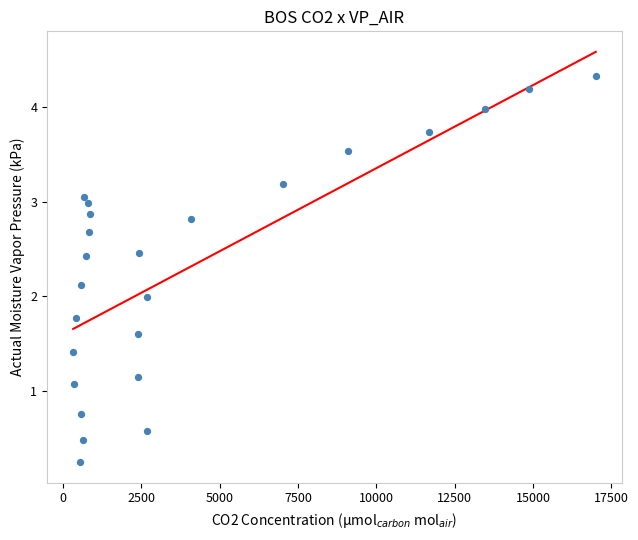

What is the range of X values (max minus min)?

16687.0